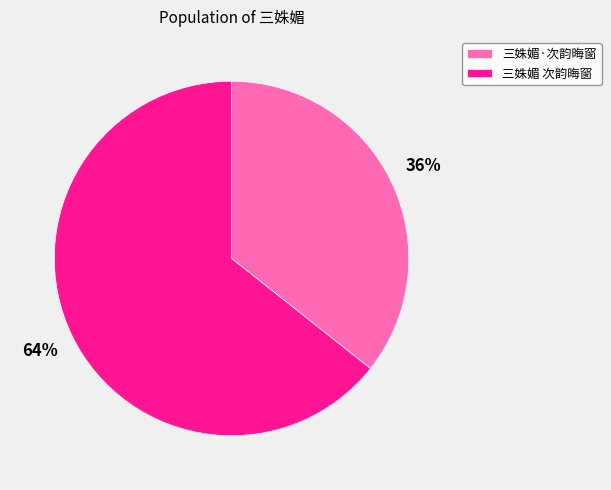

Combined, do 三姝媚·次韵晦窗 and 三姝媚 次韵晦窗 account for over 50%?

Yes